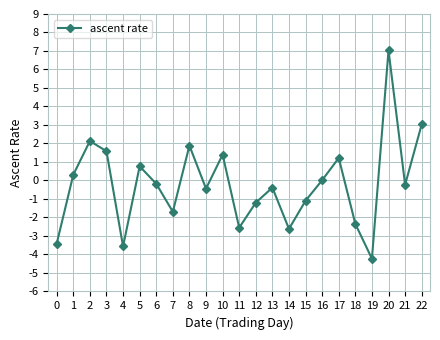

Does the chart have visible grid lines?

Yes